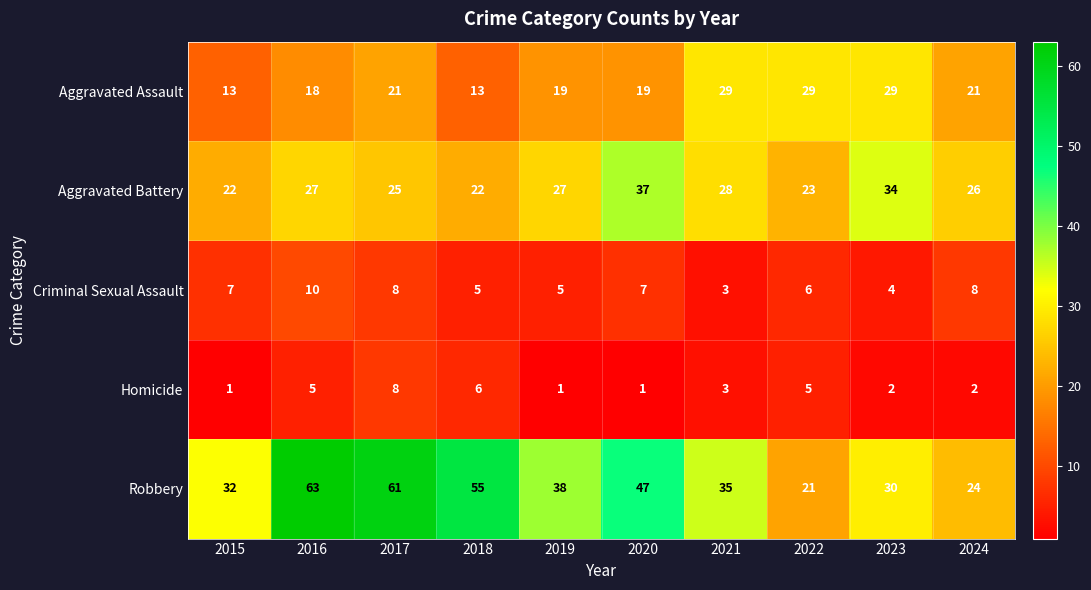

Between 2020 and 2023, which series saw the biggest shift?

Robbery